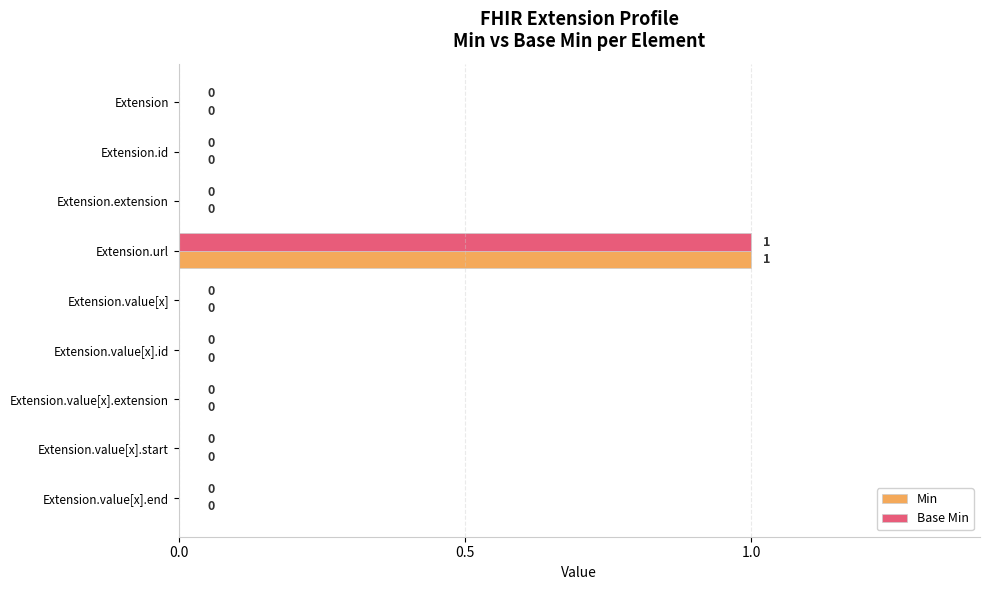

How many values in the Base Min series exceed 0?

1